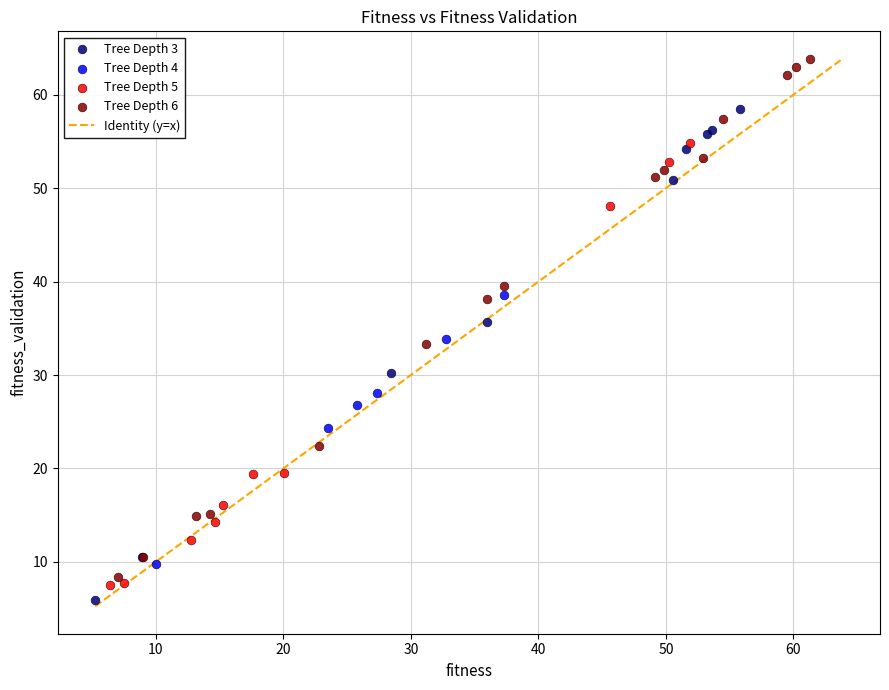

Which series has the widest spread of Y values?

Tree Depth 6